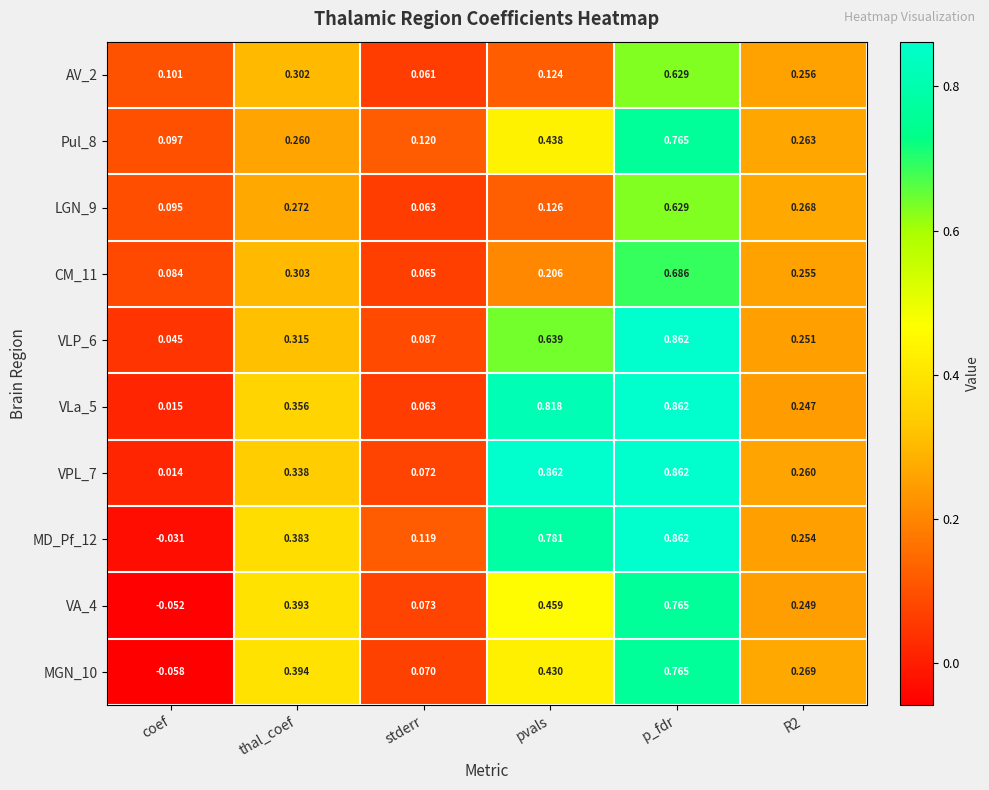

Where is VA_4 nearest to the value 0?

coef